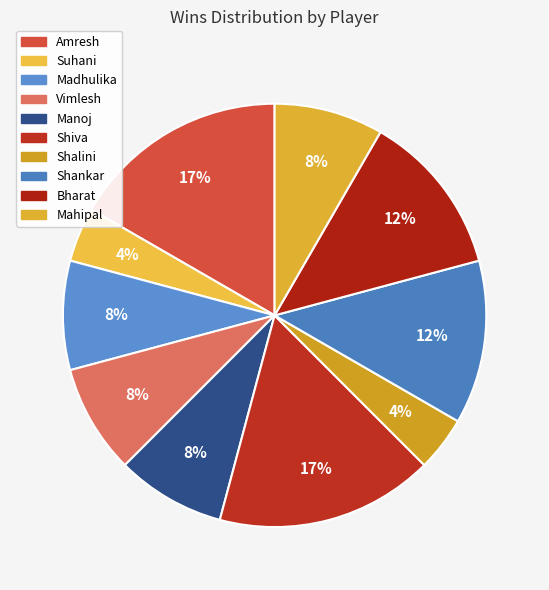

How many slices are in this pie chart?

10